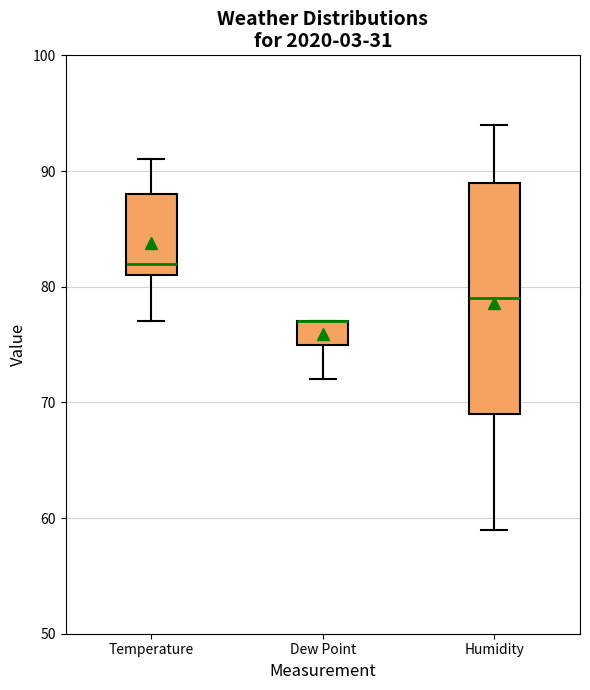

Reading left to right, transcribe this box plot: for each box, give where its median line is, the range the box spans, and where its two whiskers end, as read against the y-axis. The values are not printed on the chart, so give them approximately, as read against the axis.

Temperature: median 82, box 81 to 88, whiskers 77 to 91
Dew Point: median 77 (drawn on the box's upper edge), box 75 to 77, whiskers 72 to 77
Humidity: median 79, box 69 to 89, whiskers 59 to 94